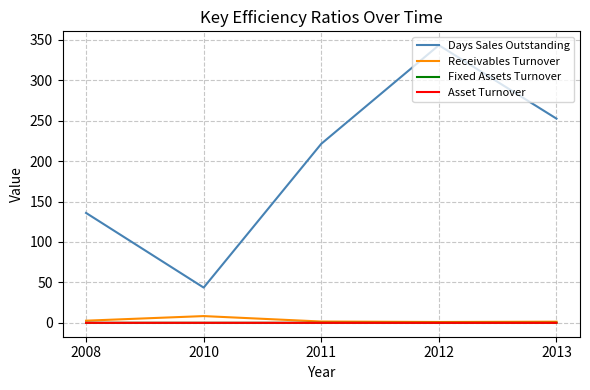

Is the value of Receivables Turnover at 2012 greater than the value of Days Sales Outstanding at 2008?

No